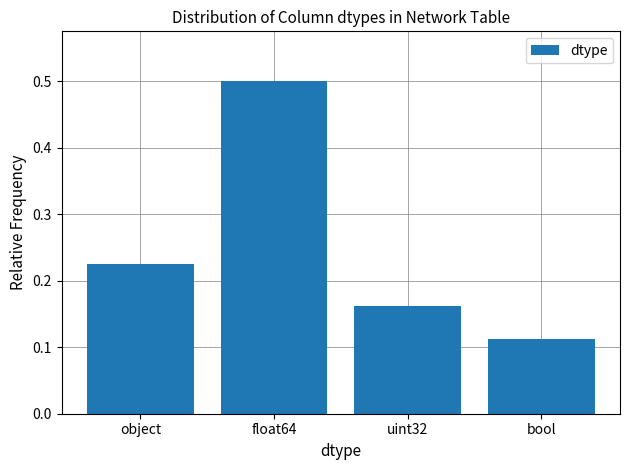

Which label corresponds to the largest value in the chart?

float64